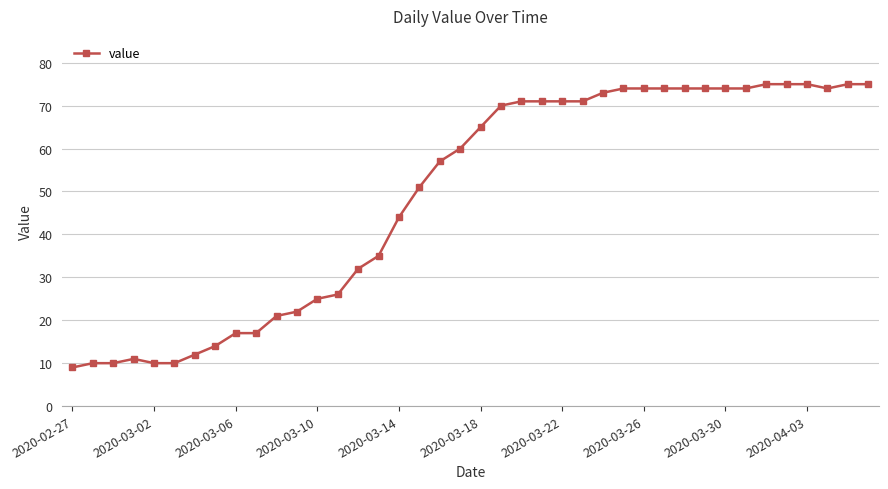

What is the value of the 5th point from the left?

10